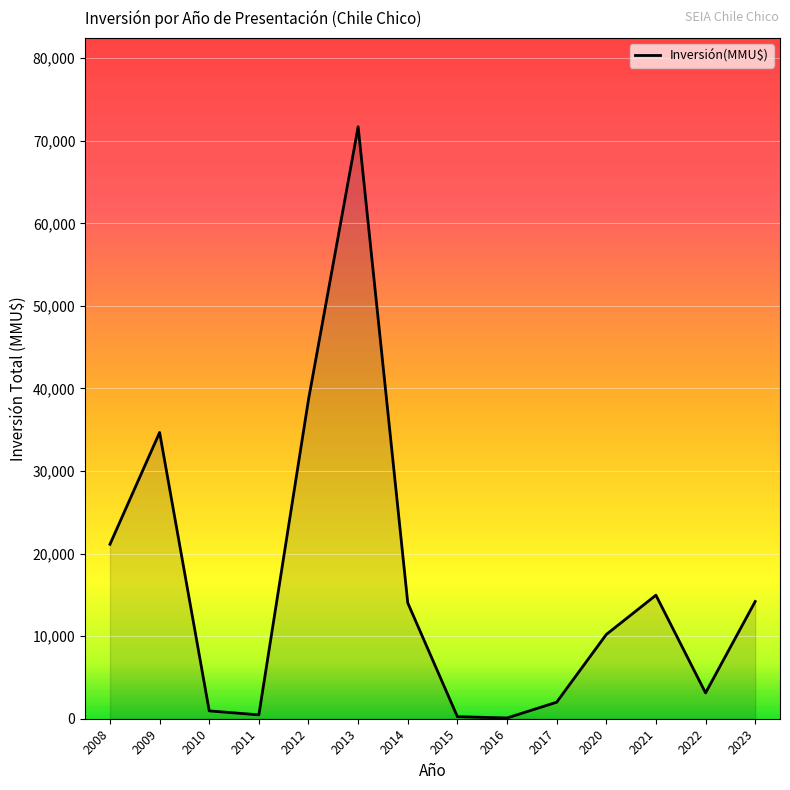

How many categories are shown in the chart?

14